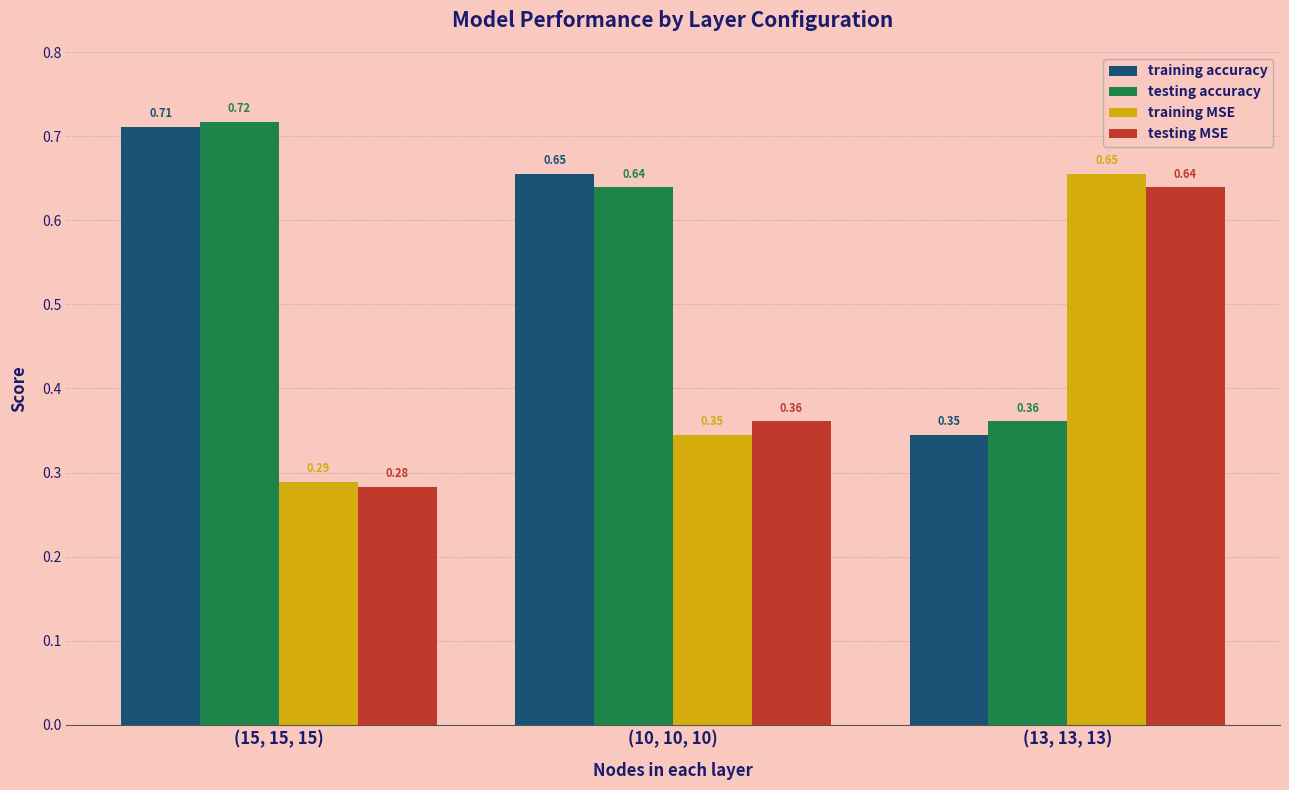

List the series in order of their peak value, highest first.

testing accuracy, training accuracy, training MSE, testing MSE